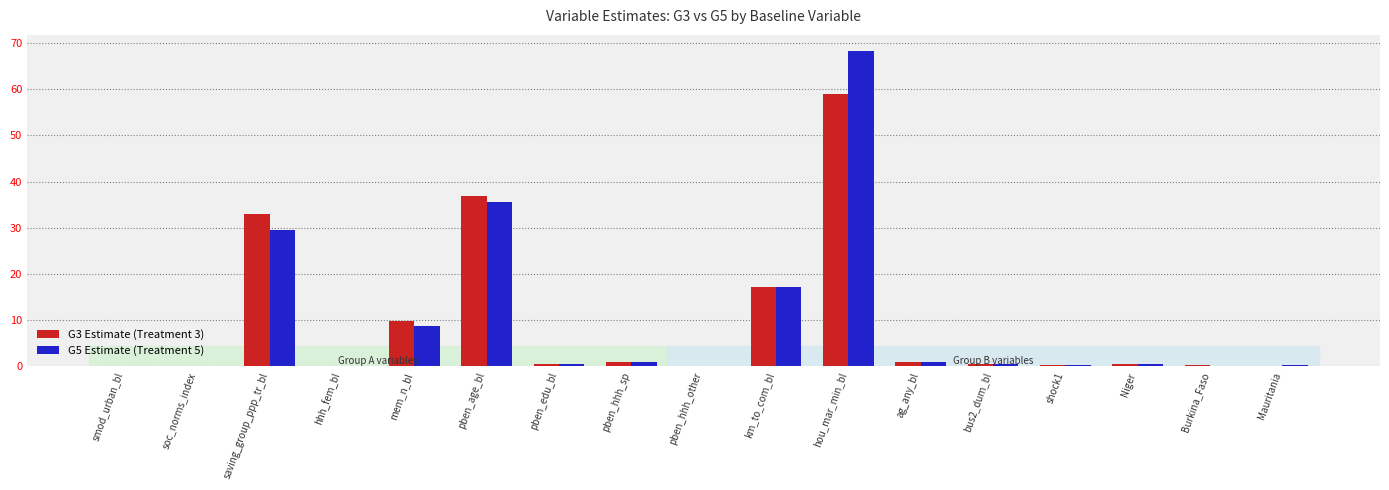

What is the total value across all series at hou_mar_min_bl?

127.3